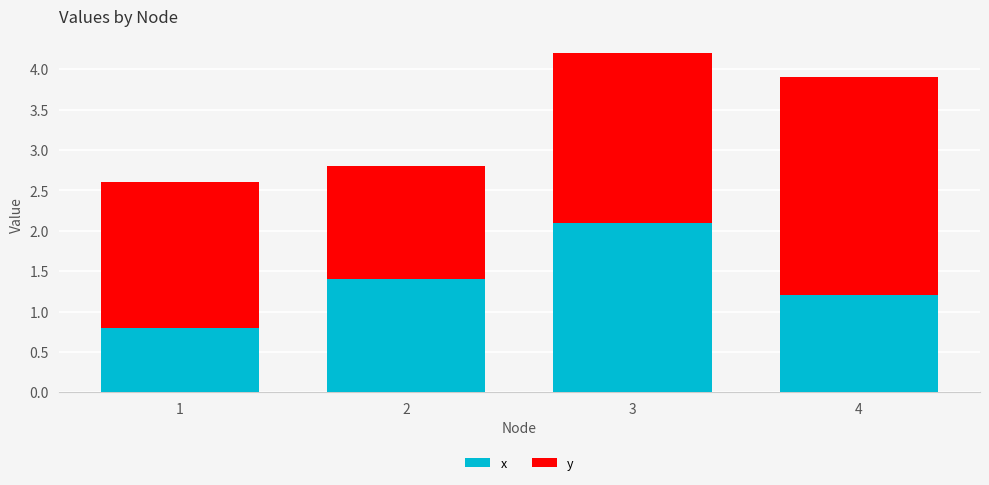

True or false: x has a value of 1.4 at 1.

False